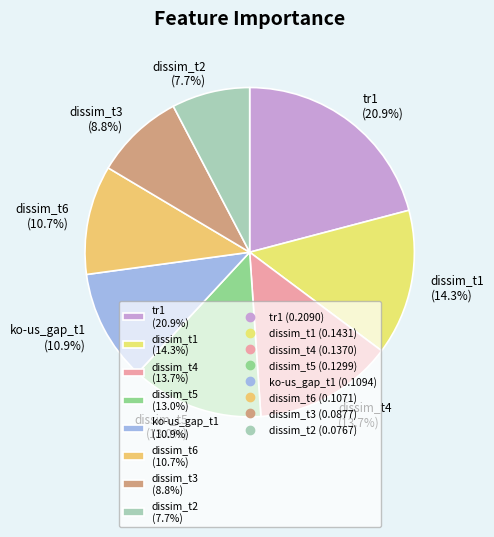

How many segments does this pie chart have?

8